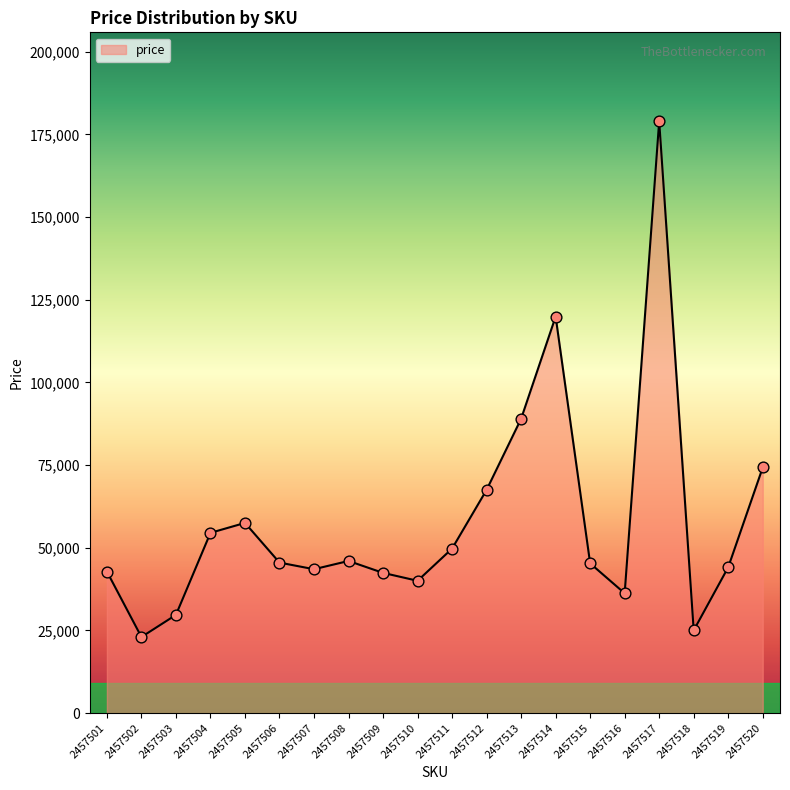

Which has a higher value, 2457513 or 2457510?

2457513